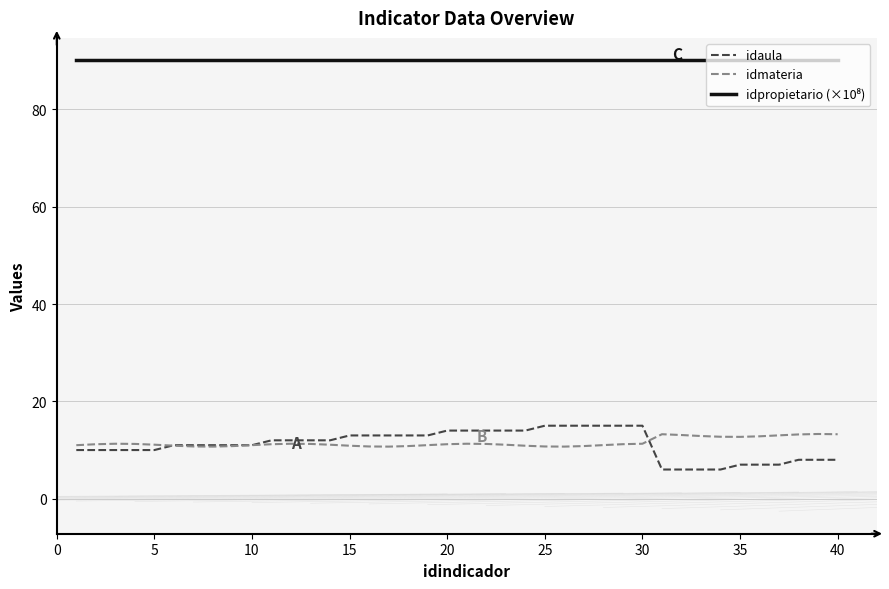

What is the minimum value shown in the chart?

6.0